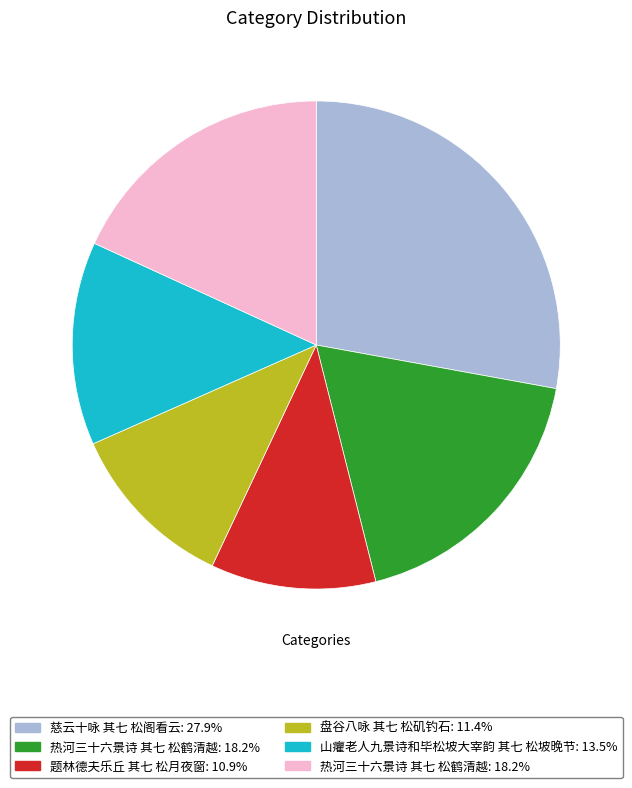

Is there any slice that represents more than half of the pie?

No